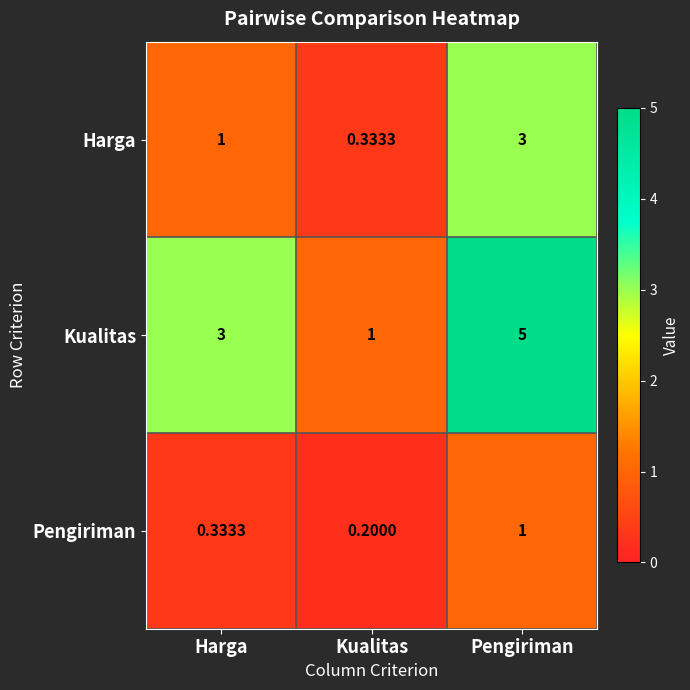

At which label is Kualitas closest to 3?

Harga